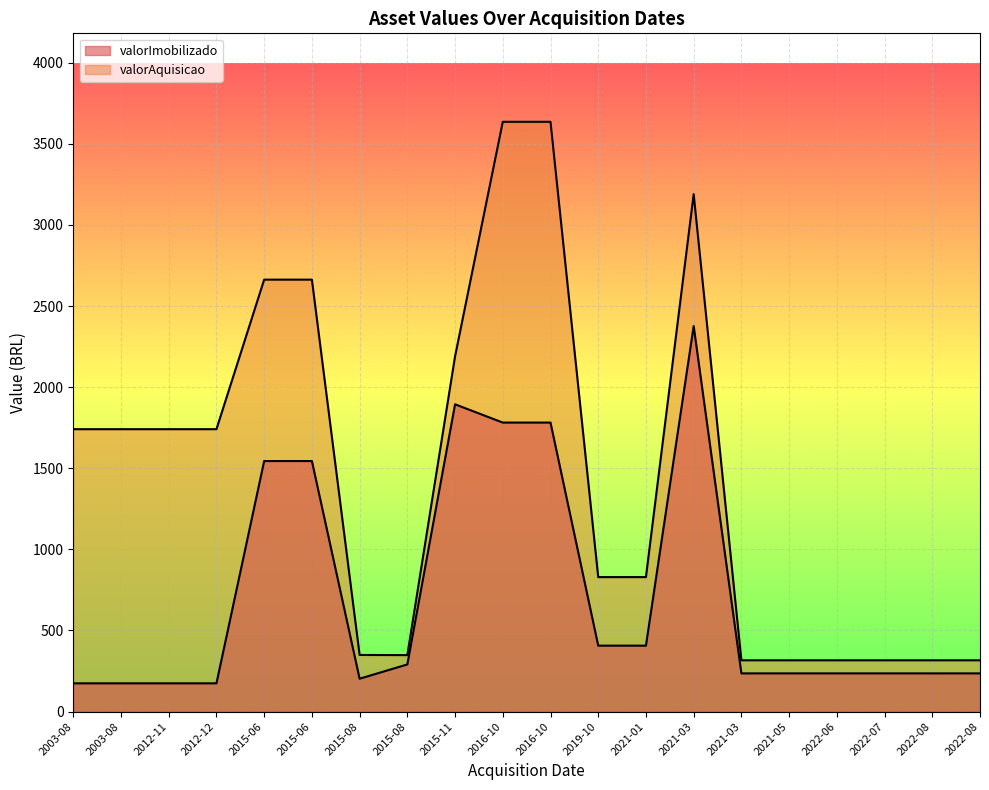

How many lines are shown in the chart?

2